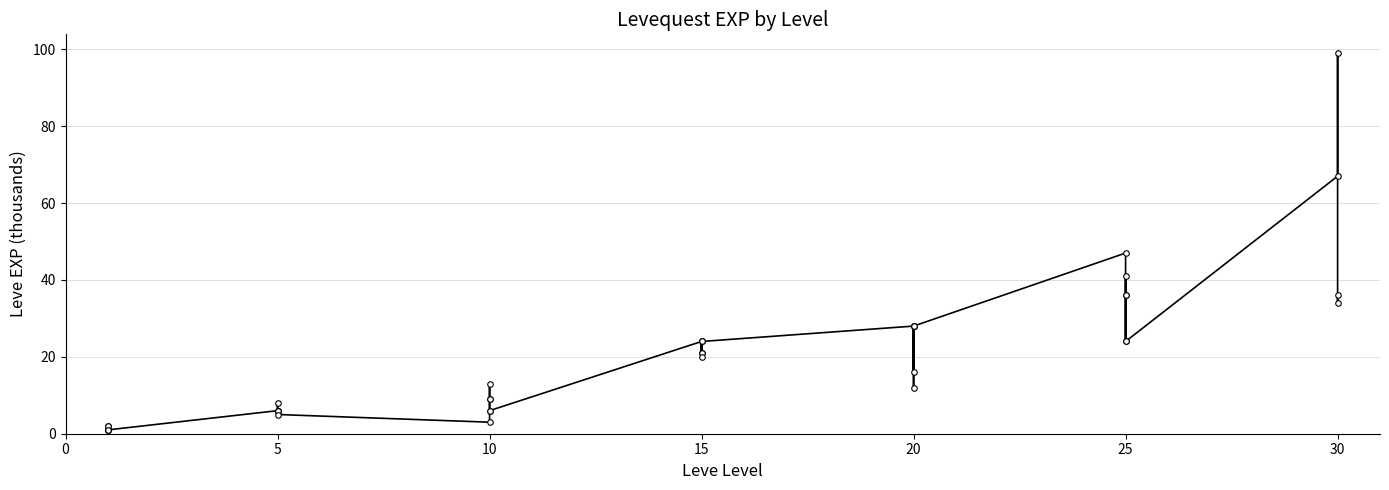

What is the greatest value displayed?

99